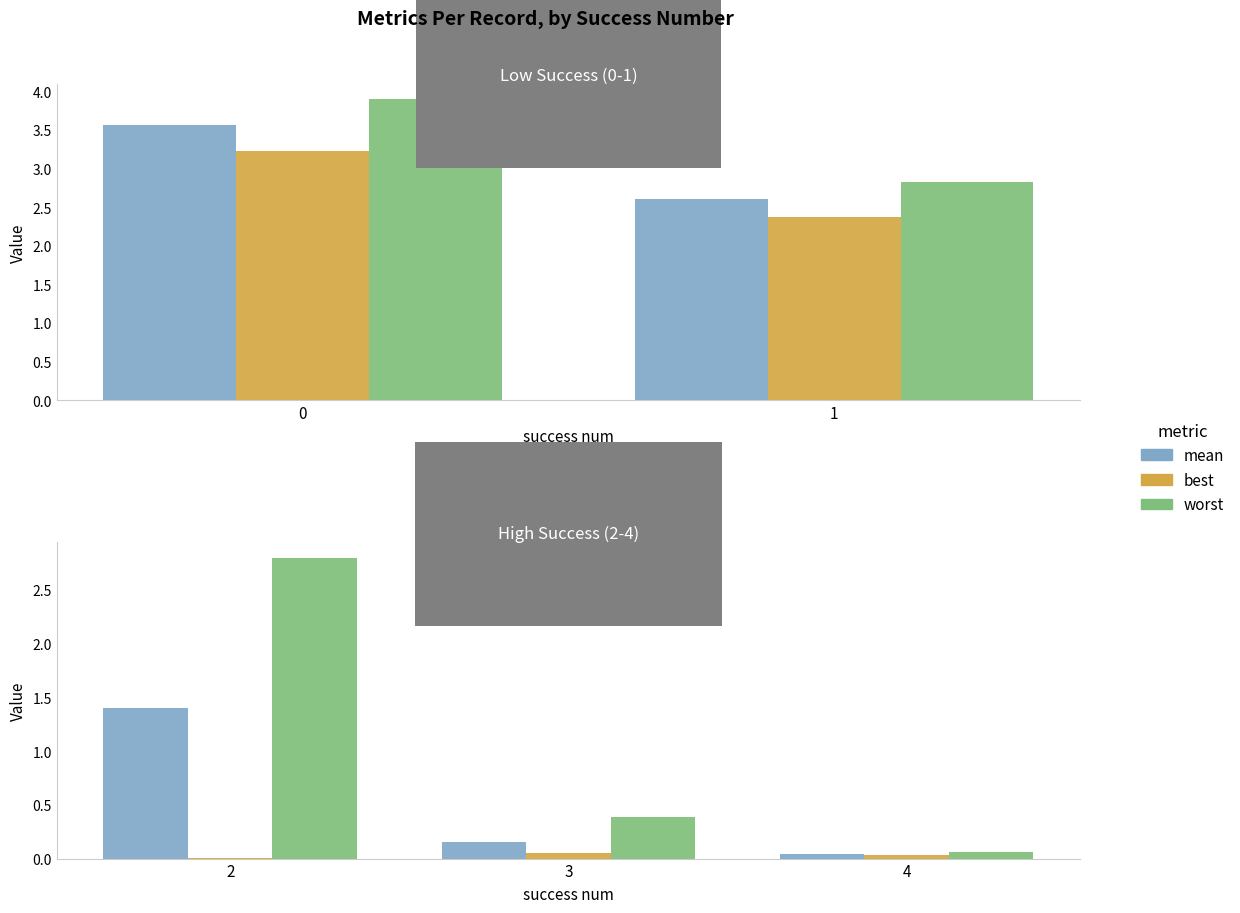

How many series are shown in this chart?

3